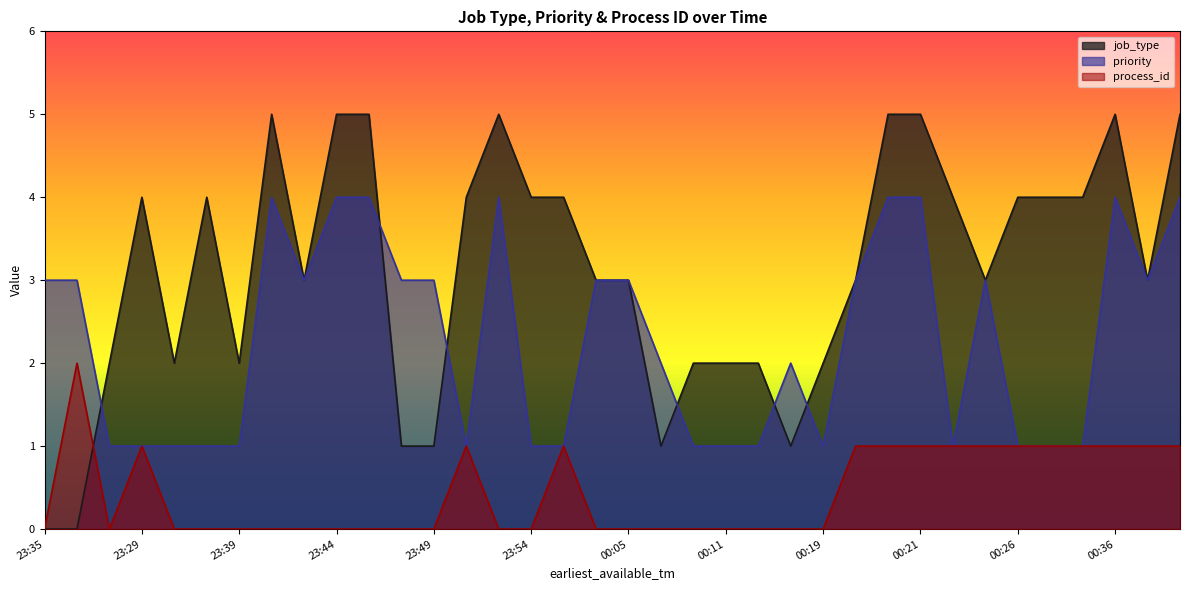

What is the greatest value displayed?

5